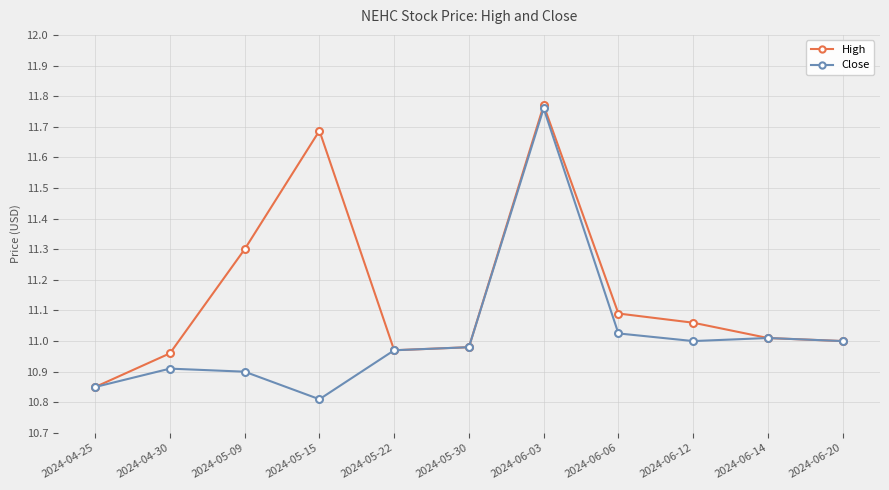

The High series shows 17.3 at 2024-06-14. True or false?

False